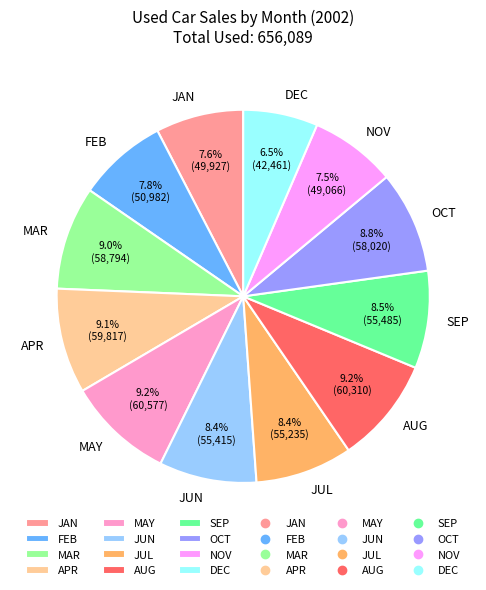

Does any single category account for the majority?

No